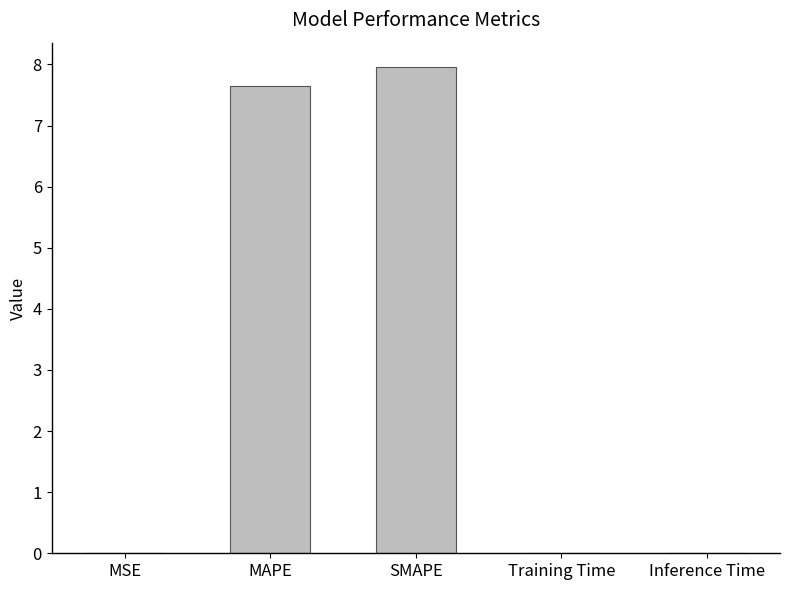

What is the sum of all values?

15.6